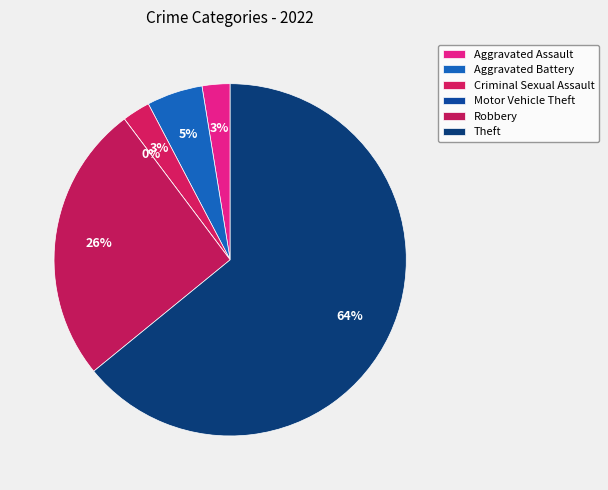

What is the majority slice?

Theft